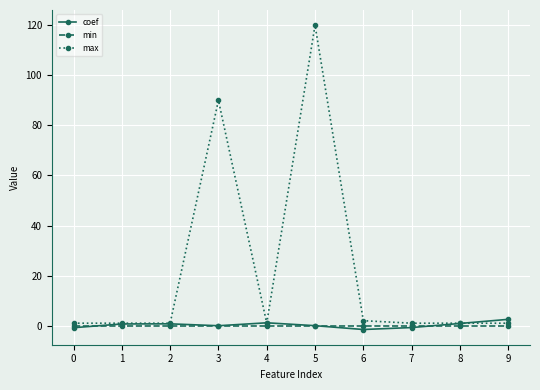

How many distinct data groups are displayed?

3